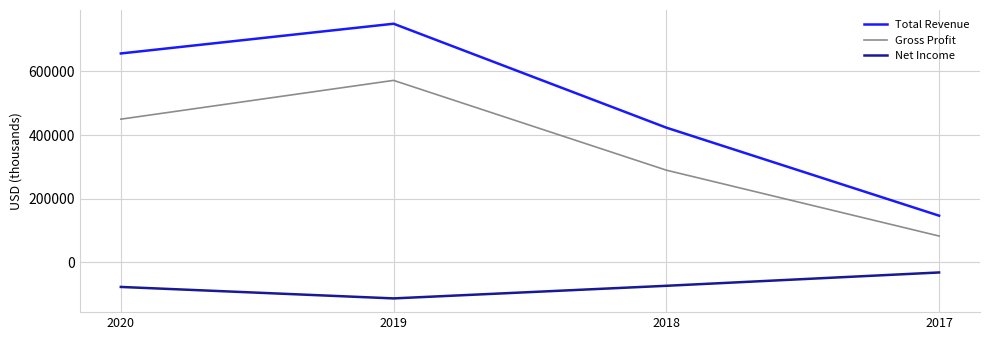

True or false: Total Revenue and Net Income cross at least once.

False